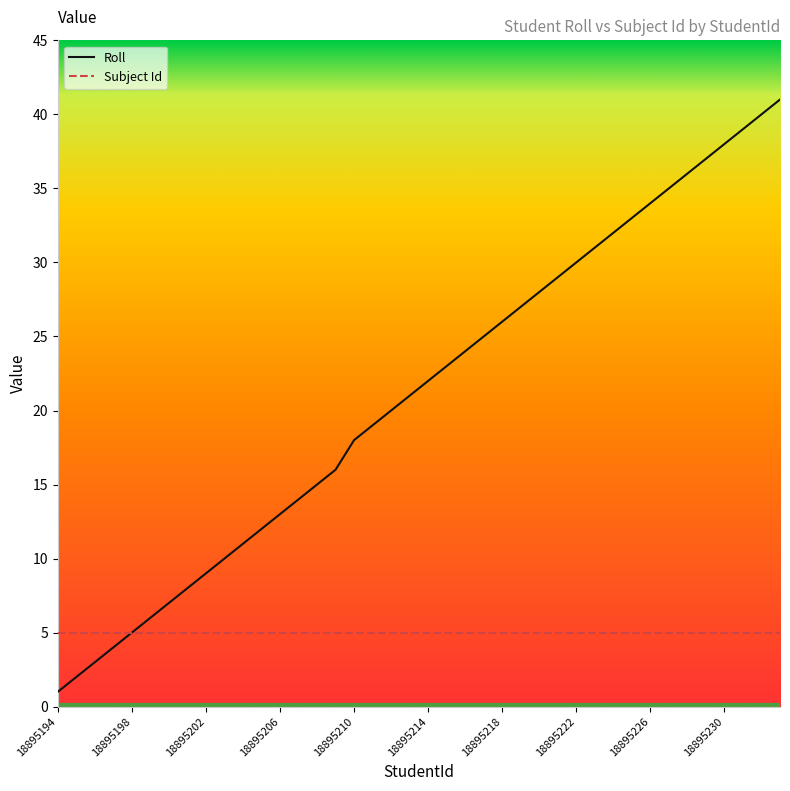

What is the greatest value displayed?

41